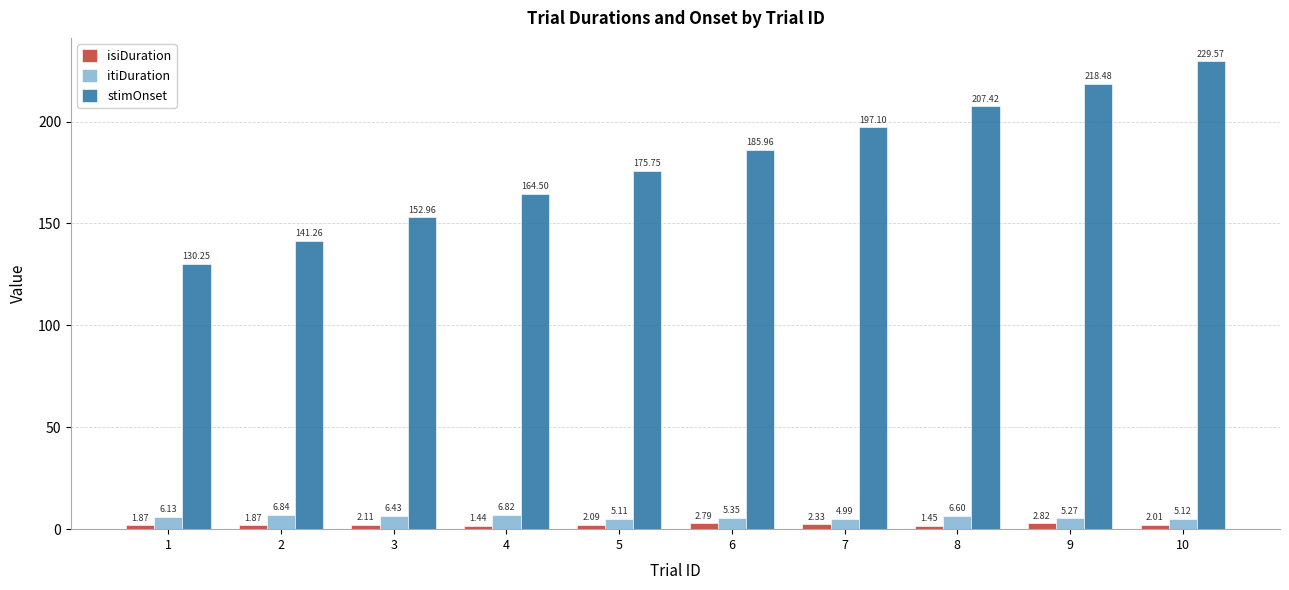

What is the average value of the isiDuration series?

2.1